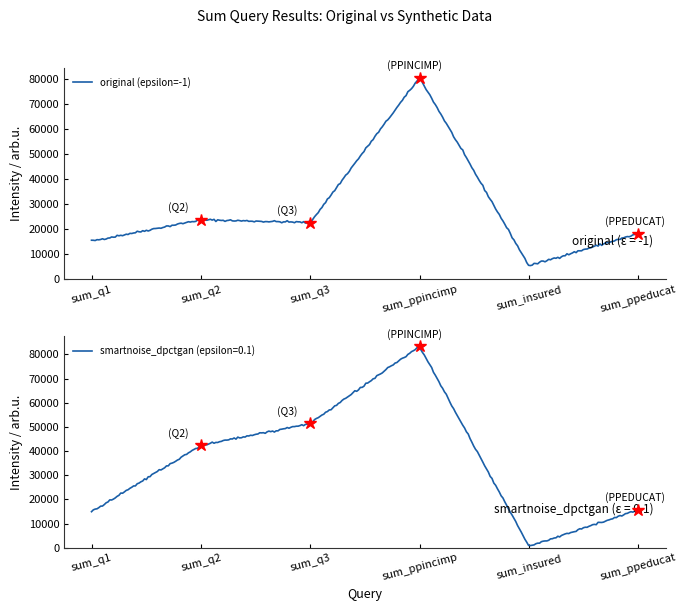

In original (epsilon=-1), how many points are lower than both neighbors (excluding endpoints)?

49